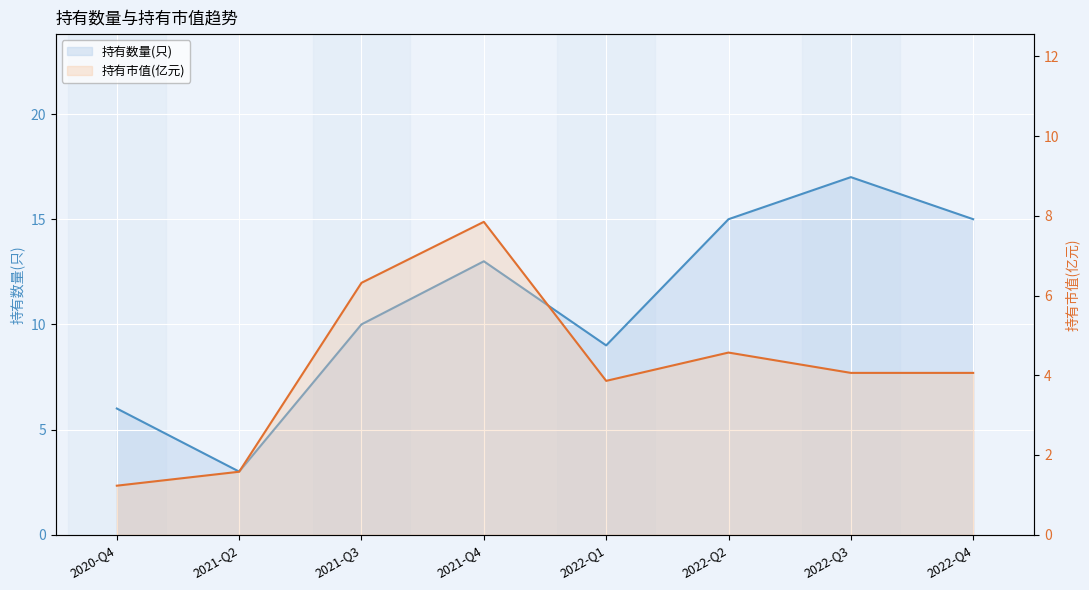

At which category does the chart reach its peak across all series?

2022-Q3